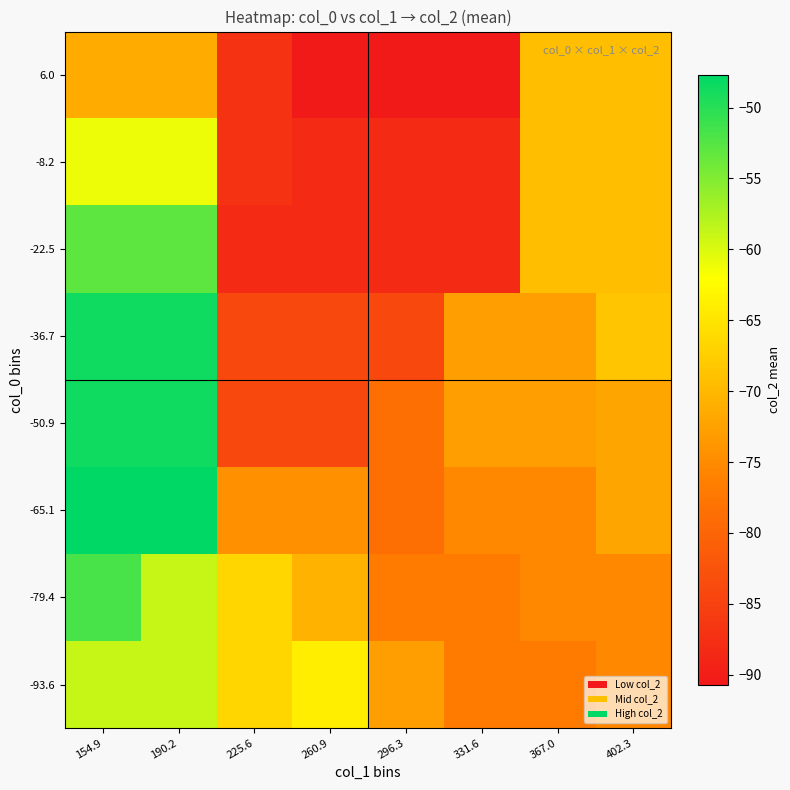

Reading right to left, extract all data points from this chart.

-93.6: 402.3=-75.4	367.0=-76.9	331.6=-76.9	296.3=-72.7	260.9=-64.0	225.6=-66.7	190.2=-58.9	154.9=-58.9
-79.4: 402.3=-75.4	367.0=-75.4	331.6=-76.9	296.3=-76.9	260.9=-70.7	225.6=-66.7	190.2=-58.9	154.9=-51.8
-65.1: 402.3=-72.2	367.0=-75.4	331.6=-75.4	296.3=-78.5	260.9=-74.5	225.6=-74.5	190.2=-47.7	154.9=-47.7
-50.9: 402.3=-72.2	367.0=-72.9	331.6=-72.9	296.3=-78.5	260.9=-84.1	225.6=-84.1	190.2=-48.5	154.9=-48.5
-36.7: 402.3=-68.4	367.0=-72.9	331.6=-72.9	296.3=-84.1	260.9=-84.1	225.6=-84.1	190.2=-48.5	154.9=-48.5
-22.5: 402.3=-69.4	367.0=-69.4	331.6=-88.3	296.3=-88.3	260.9=-88.3	225.6=-88.3	190.2=-53.0	154.9=-53.0
-8.2: 402.3=-69.4	367.0=-69.4	331.6=-88.3	296.3=-88.3	260.9=-88.3	225.6=-87.0	190.2=-61.0	154.9=-61.0
6.0: 402.3=-69.4	367.0=-69.4	331.6=-90.7	296.3=-90.7	260.9=-90.7	225.6=-87.0	190.2=-71.5	154.9=-71.5